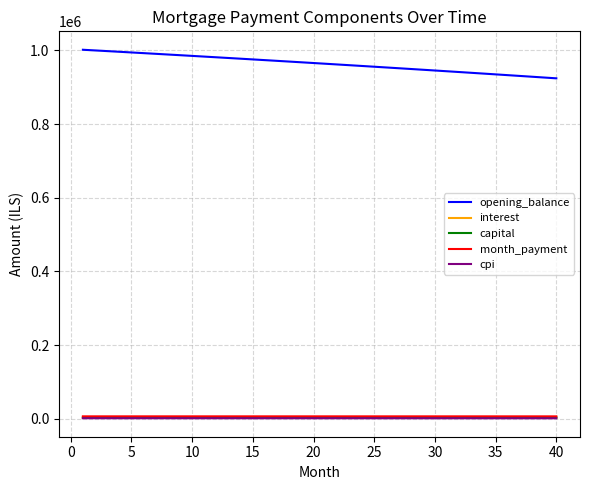

True or false: opening_balance and capital cross at least once.

False